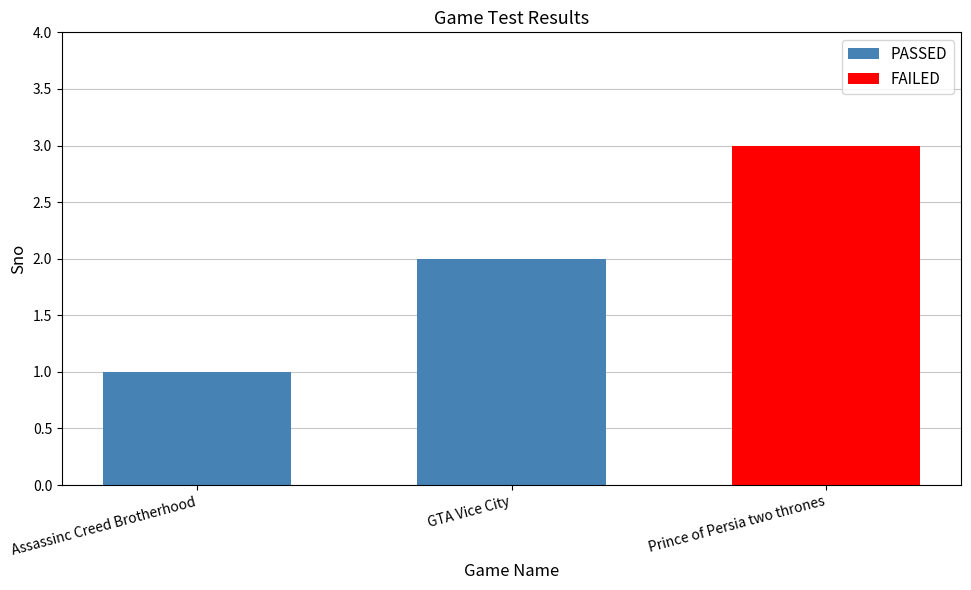

List the labels in order of value, largest first.

Prince of Persia two thrones, GTA Vice City, Assassinc Creed Brotherhood